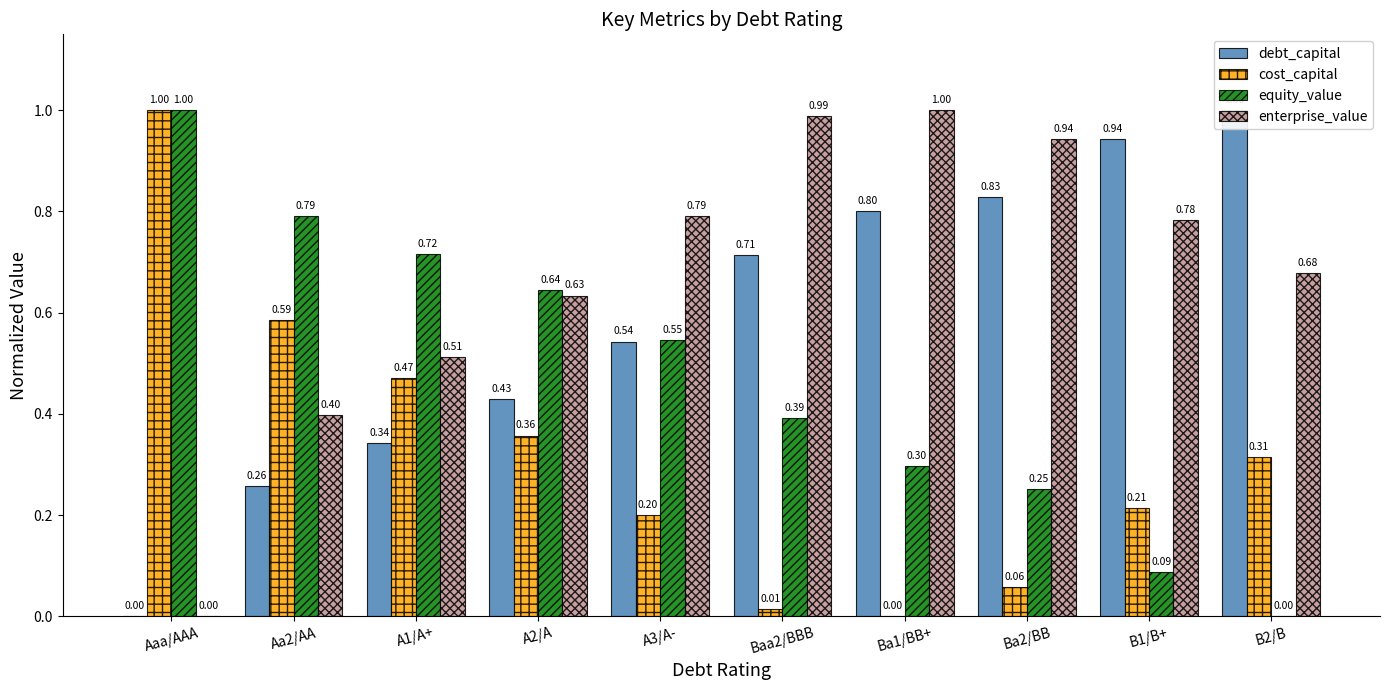

At how many categories does at least one series exceed 0?

10